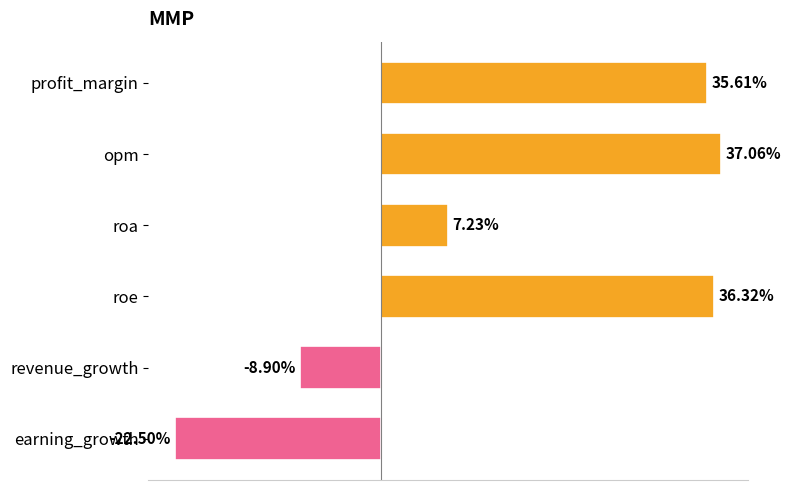

What is the label of the 1st bar from the top?

profit_margin